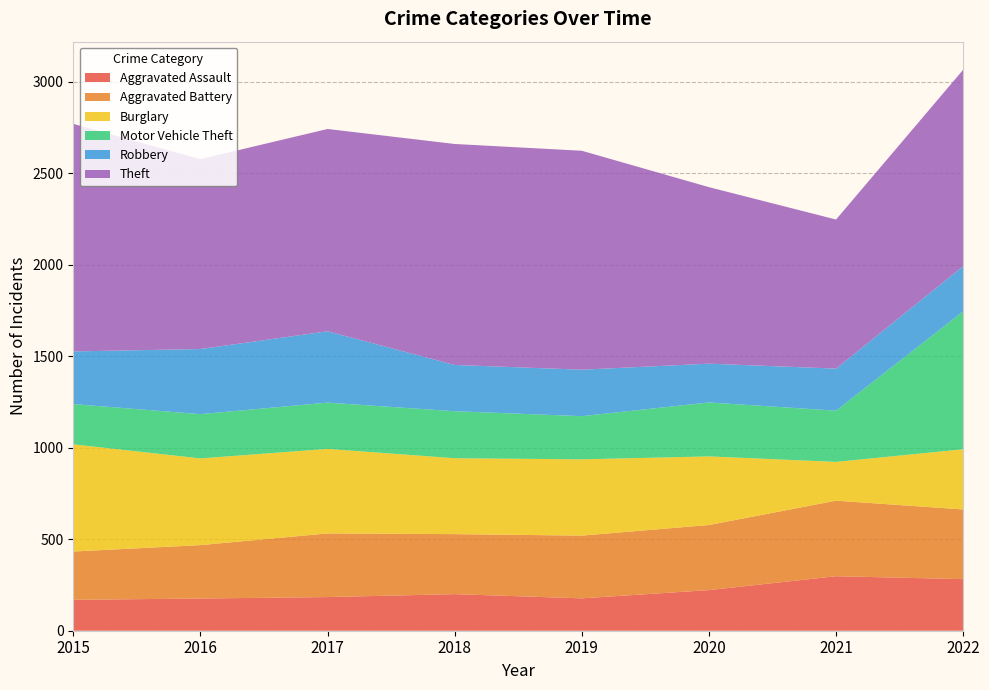

Reading left to right, transcribe all the data shown in this chart.

Aggravated Assault: 2015=169	2016=176	2017=184	2018=200	2019=177	2020=222	2021=298	2022=282
Aggravated Battery: 2015=264	2016=292	2017=348	2018=328	2019=343	2020=356	2021=413	2022=381
Burglary: 2015=586	2016=474	2017=462	2018=415	2019=417	2020=375	2021=212	2022=329
Motor Vehicle Theft: 2015=220	2016=242	2017=253	2018=257	2019=236	2020=295	2021=280	2022=754
Robbery: 2015=288	2016=356	2017=390	2018=253	2019=254	2020=212	2021=230	2022=247
Theft: 2015=1244	2016=1038	2017=1106	2018=1208	2019=1197	2020=965	2021=815	2022=1074